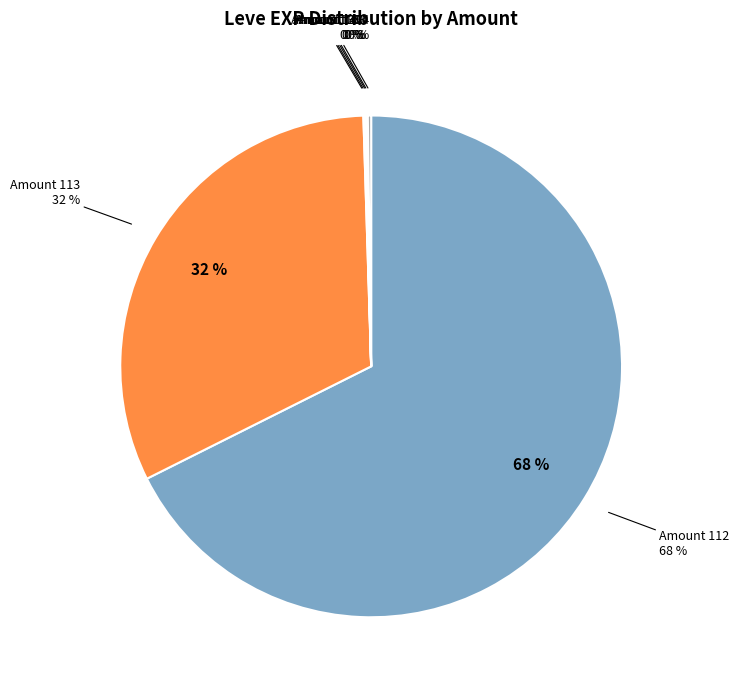

Is Grilled Trout the majority of the pie?

No